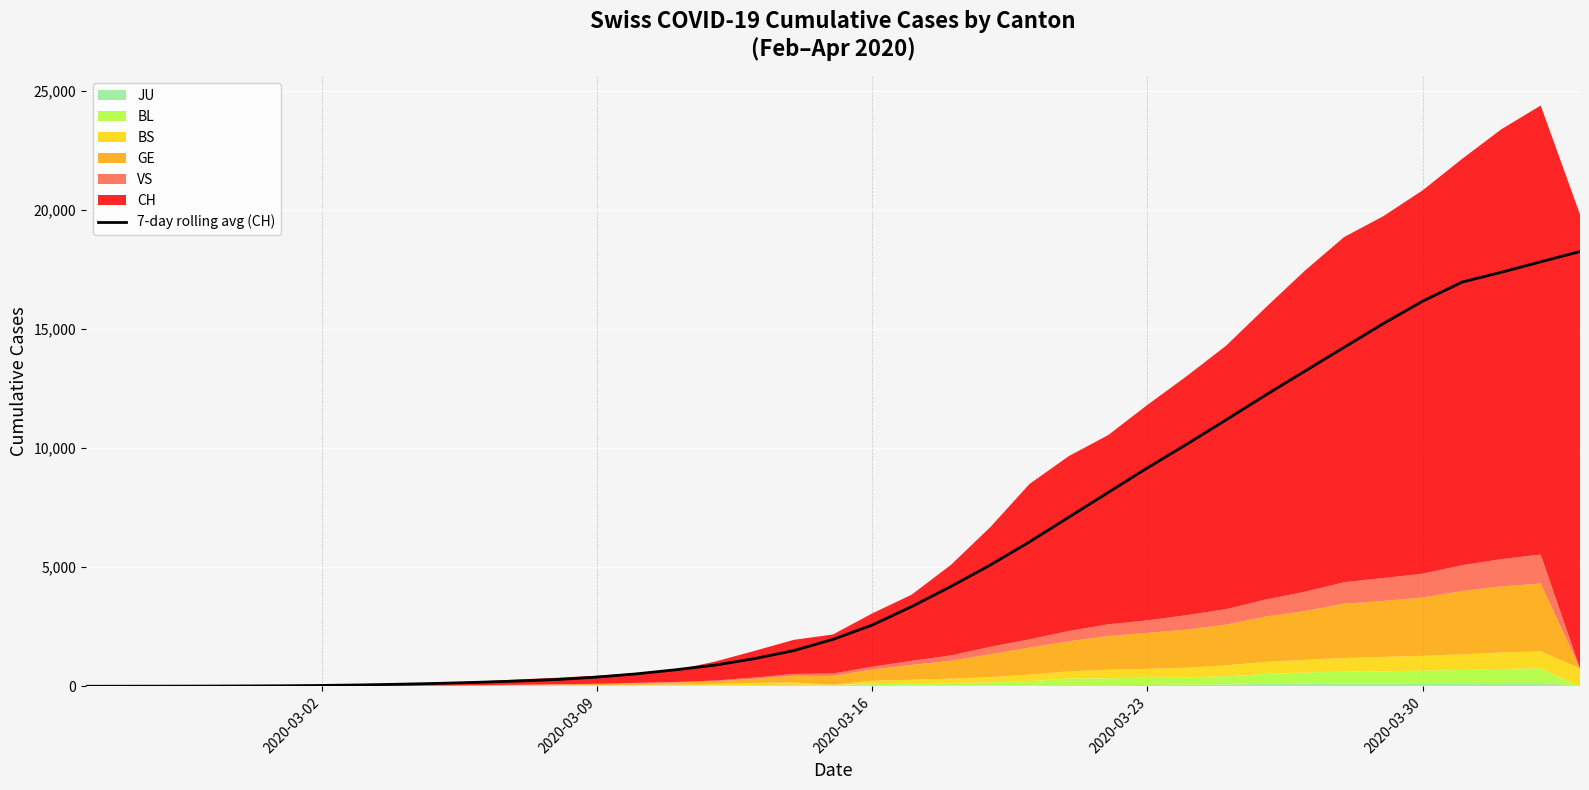

What is the highest value of the 7-day rolling avg (CH) series?

18259.0